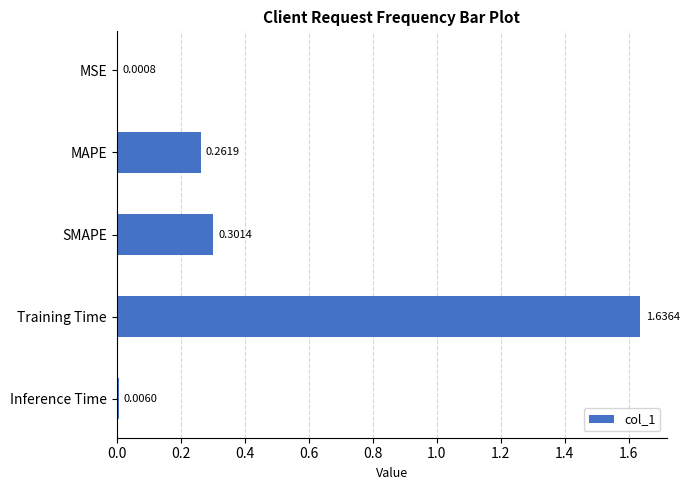

Where is the data nearest to the value 0?

MSE